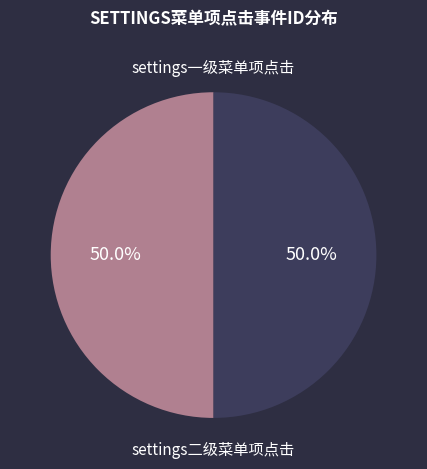

How many segments does this pie chart have?

2